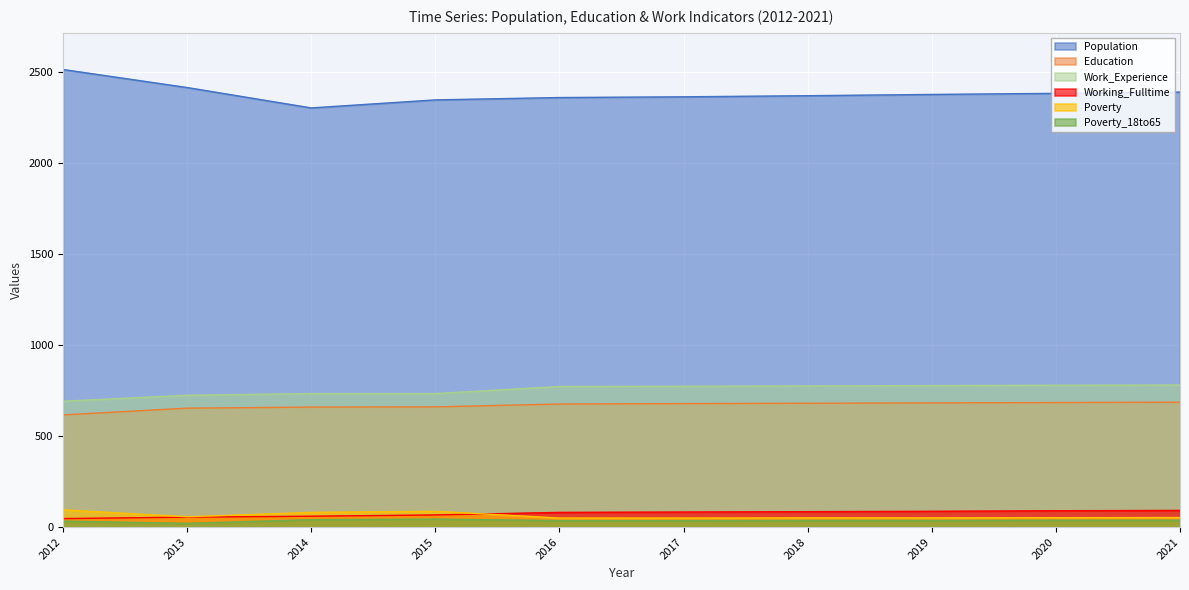

What value does the Education series have at 2014?

659